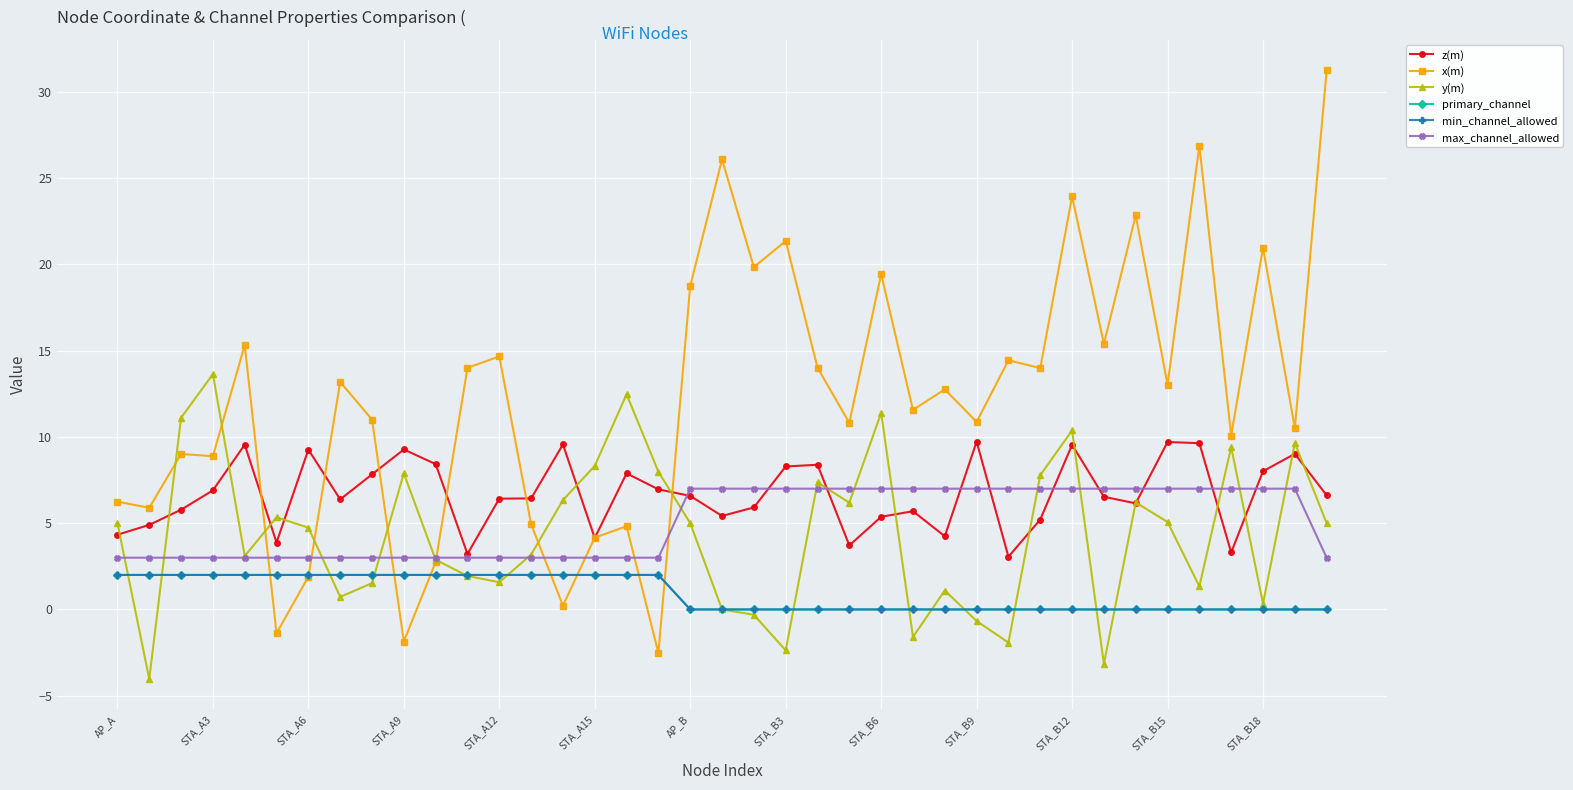

Does the chart have visible grid lines?

Yes